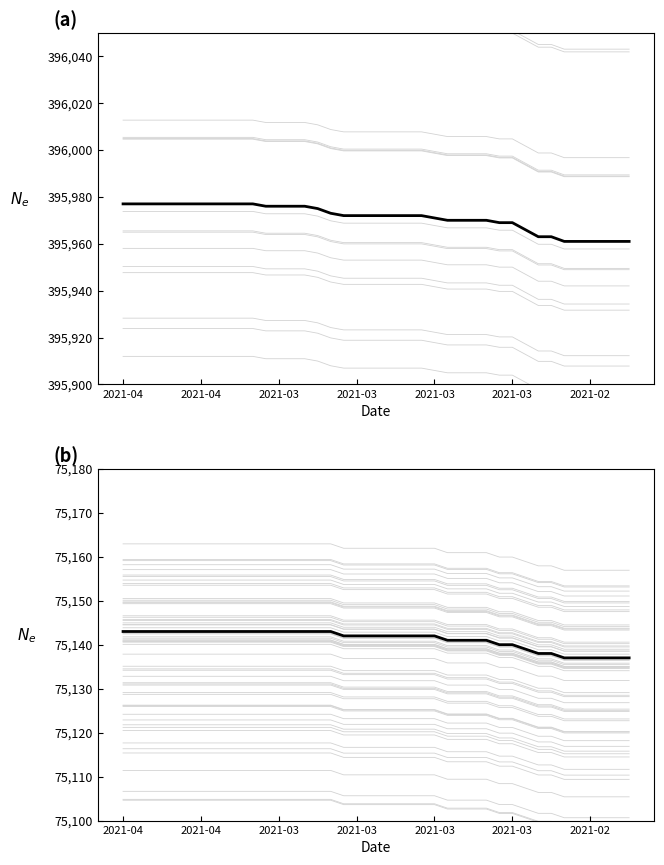

Read the n_employees value at 37.

395961